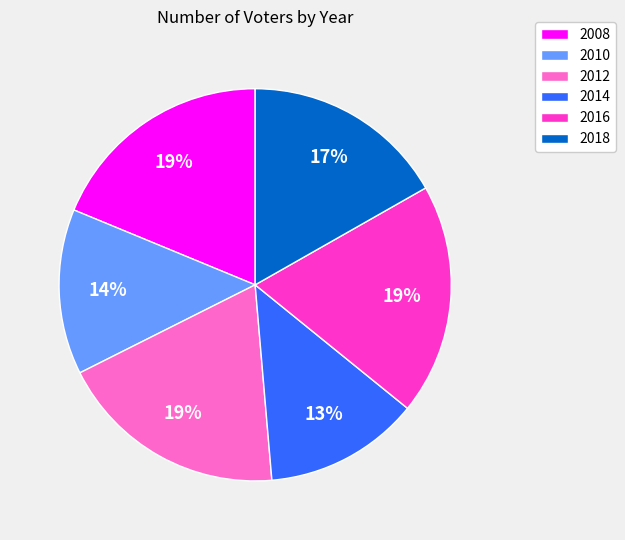

True or false: 2014 accounts for 13% of the total.

True